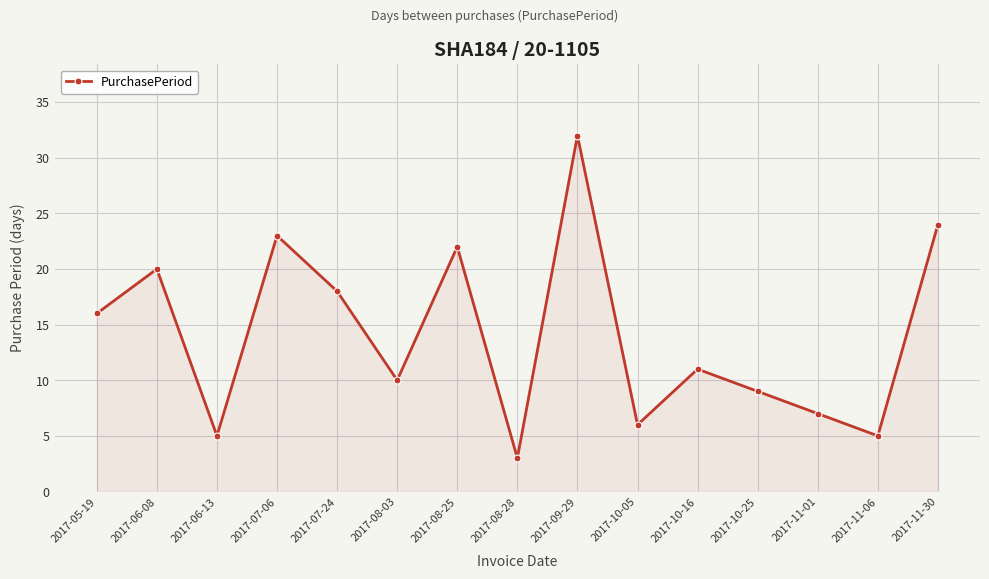

How many points are higher than both their immediate neighbors (excluding endpoints)?

5